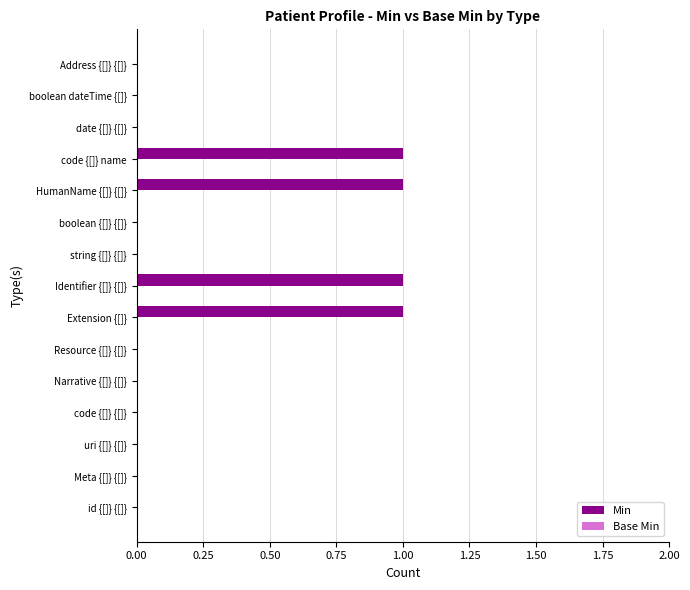

What is the sum of all values?

4